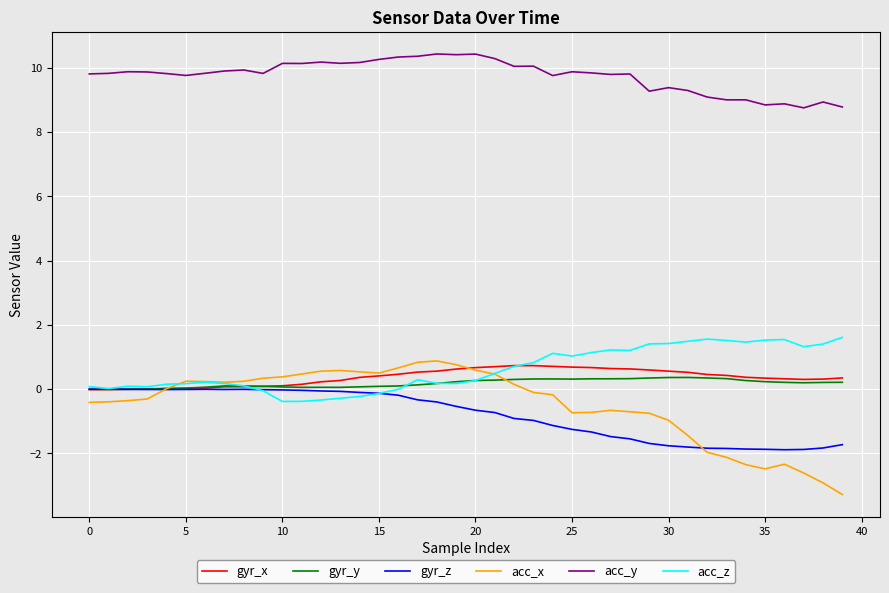

What is the maximum value shown in the chart?

10.4